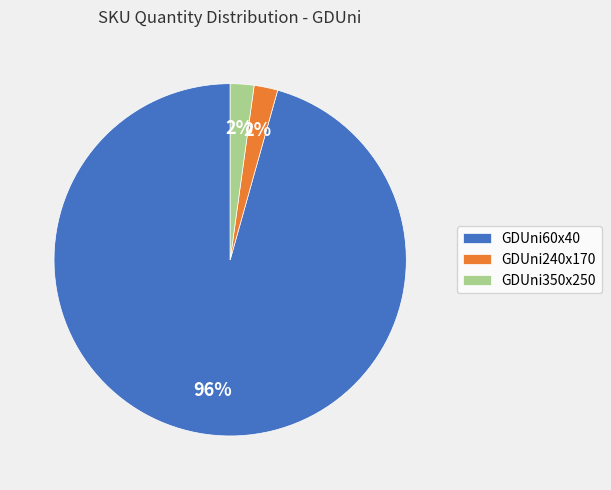

To the nearest percent, what percentage of the pie is GDUni350x250?

2%